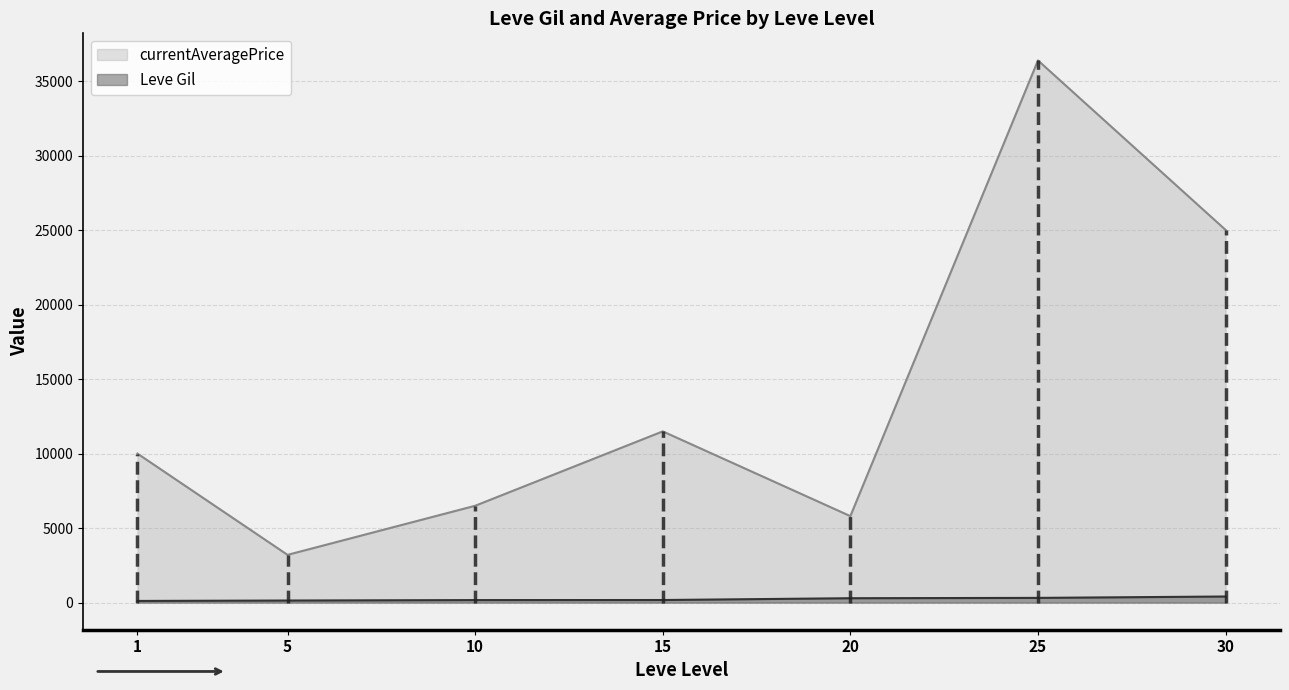

At which label does currentAveragePrice reach its peak?

25